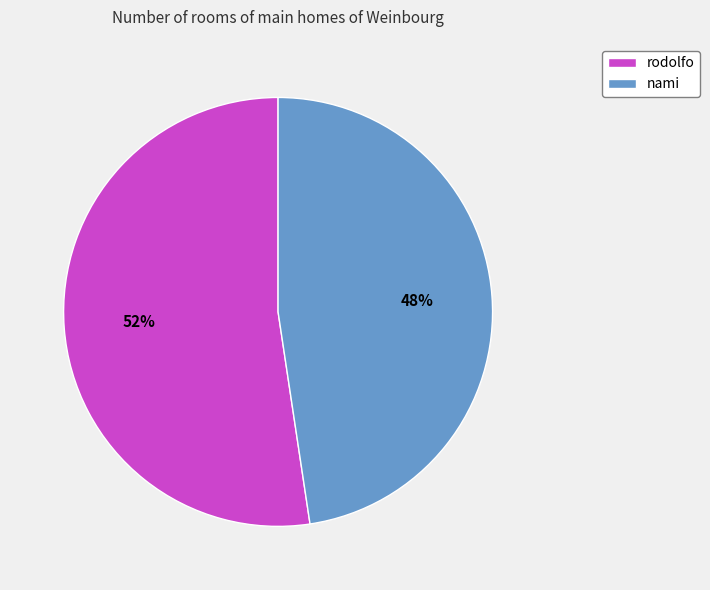

True or false: rodolfo accounts for 52% of the total.

True